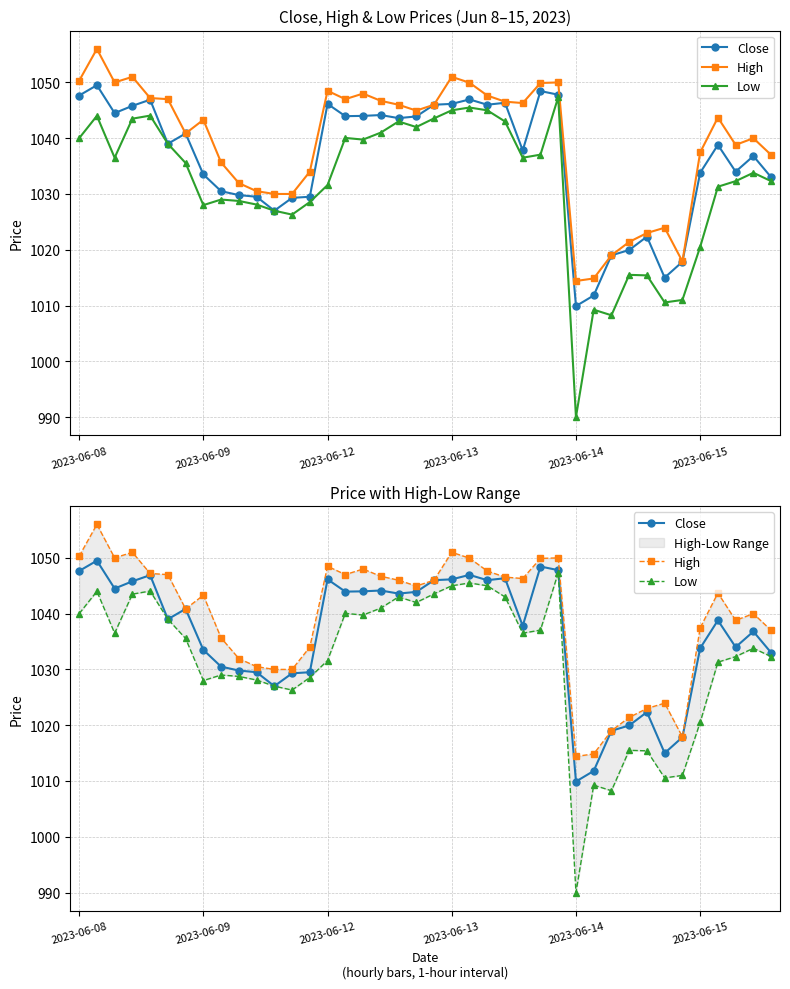

True or false: High and Low intersect in this chart.

False